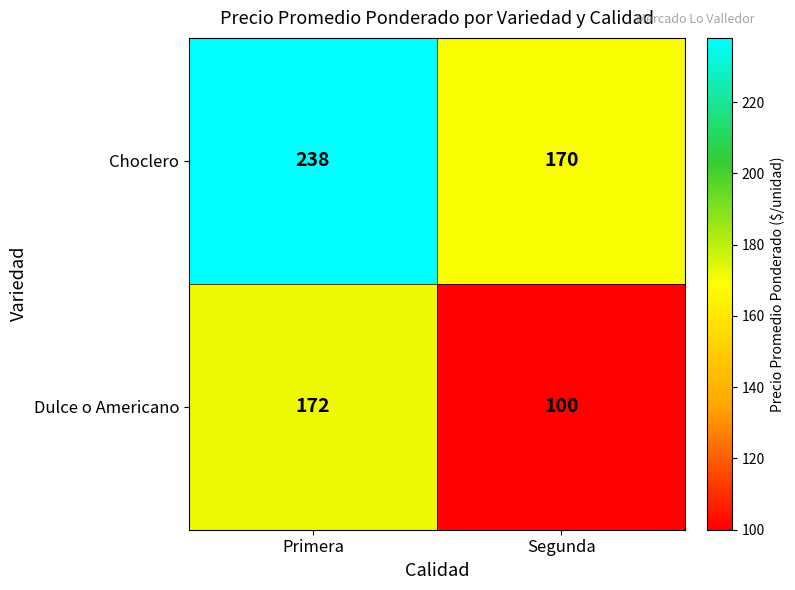

At which category is the sum across all series the highest?

Primera